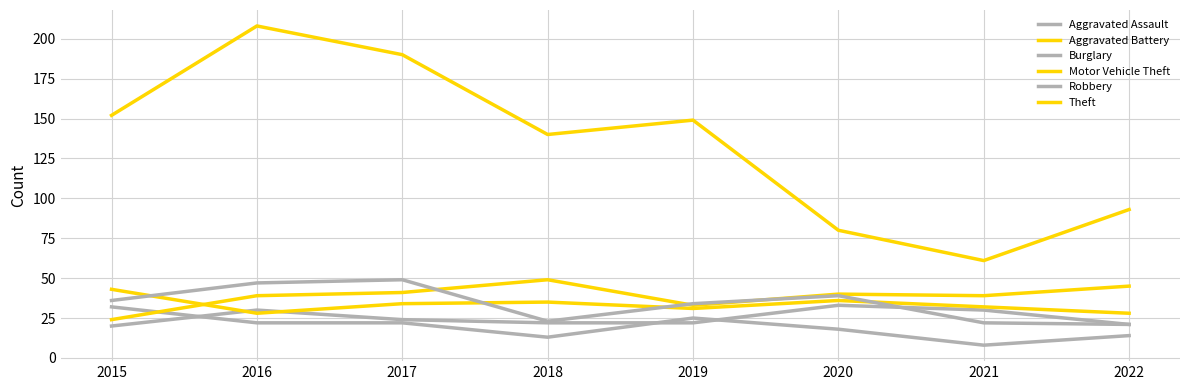

How many intersections are there between Robbery and Motor Vehicle Theft?

3